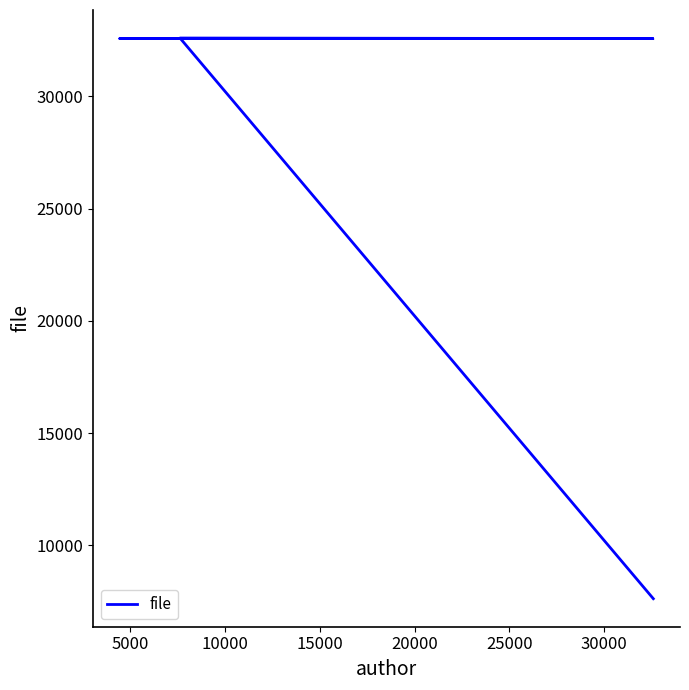

What is the ratio of the value at 15000 to the value at 10000?

1.0